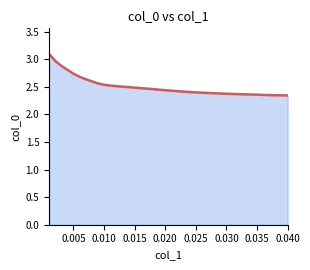

What is the smallest value displayed?

2.3